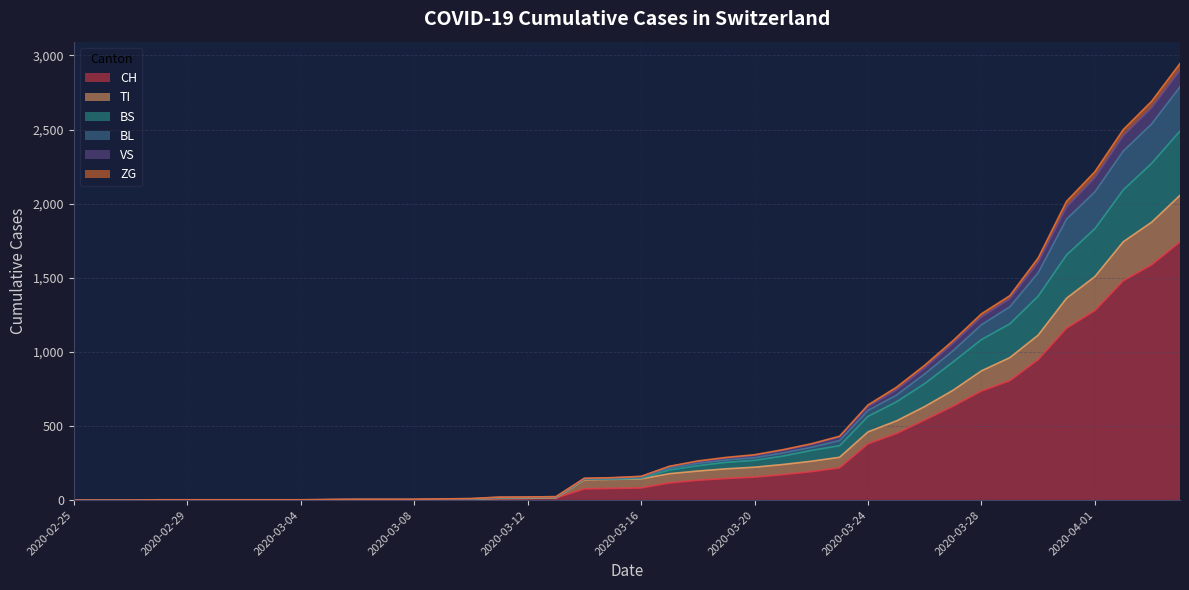

Does the chart have visible grid lines?

Yes